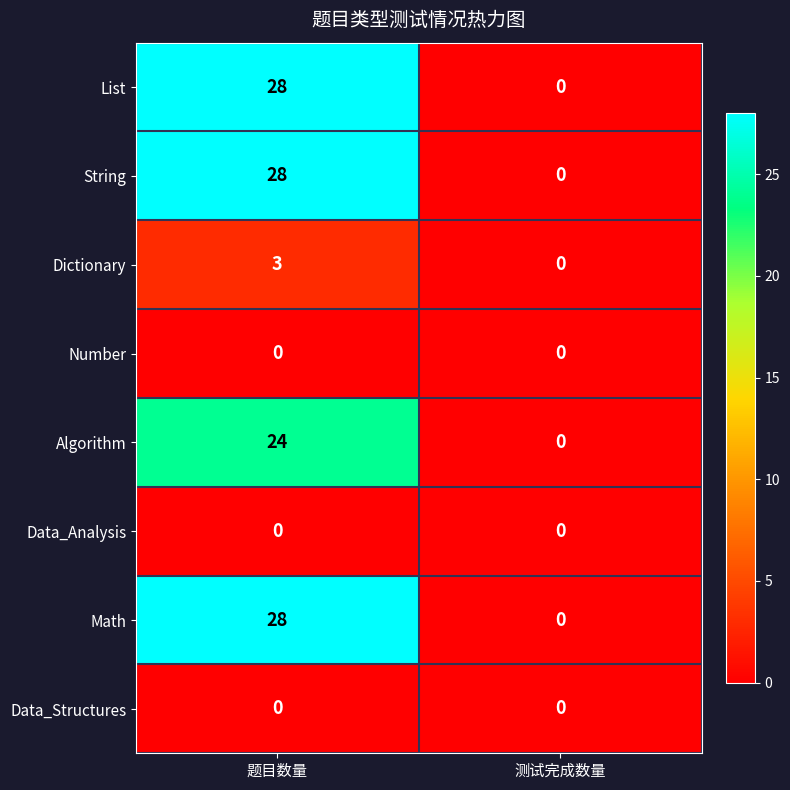

What is the sum of the String values at 题目数量 and 测试完成数量?

28